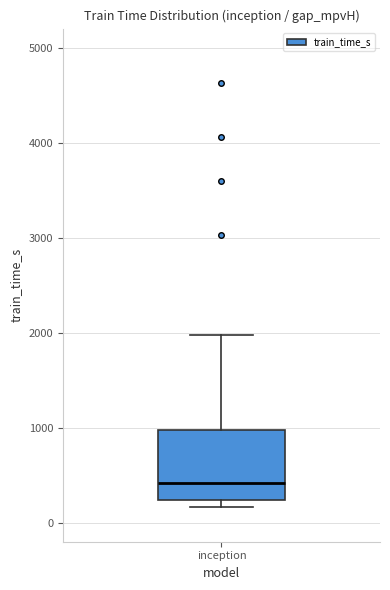

Where does the median line of the box for inception sit on the y-axis? The values are not printed on the chart, so give them approximately, as read against the axis.

400